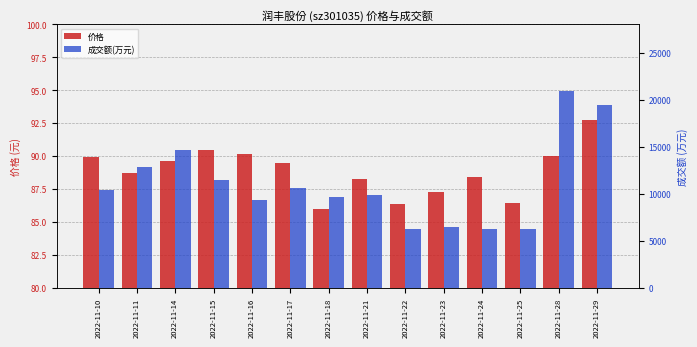

Which series has the largest total across all categories?

成交额(万元)